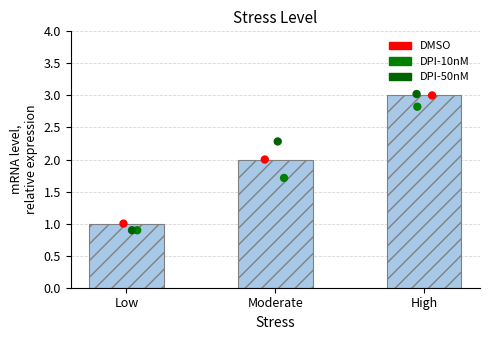

What is the change in value from Moderate to High?

+1